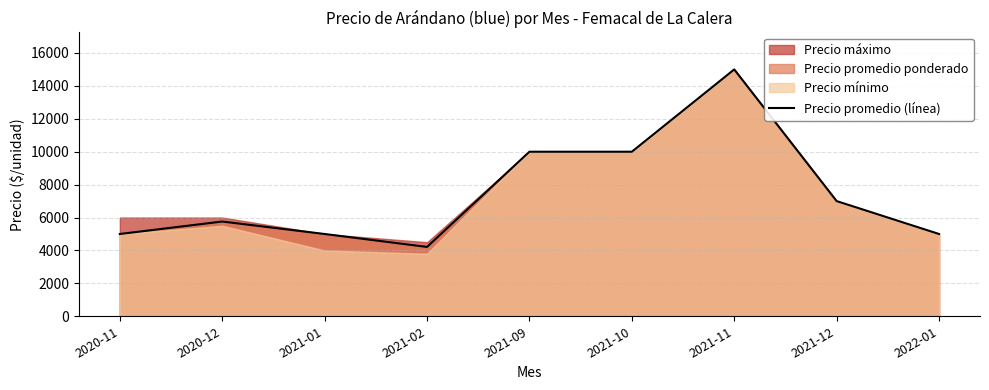

What is the change in value from 2021-01 to 2021-09?

+5000